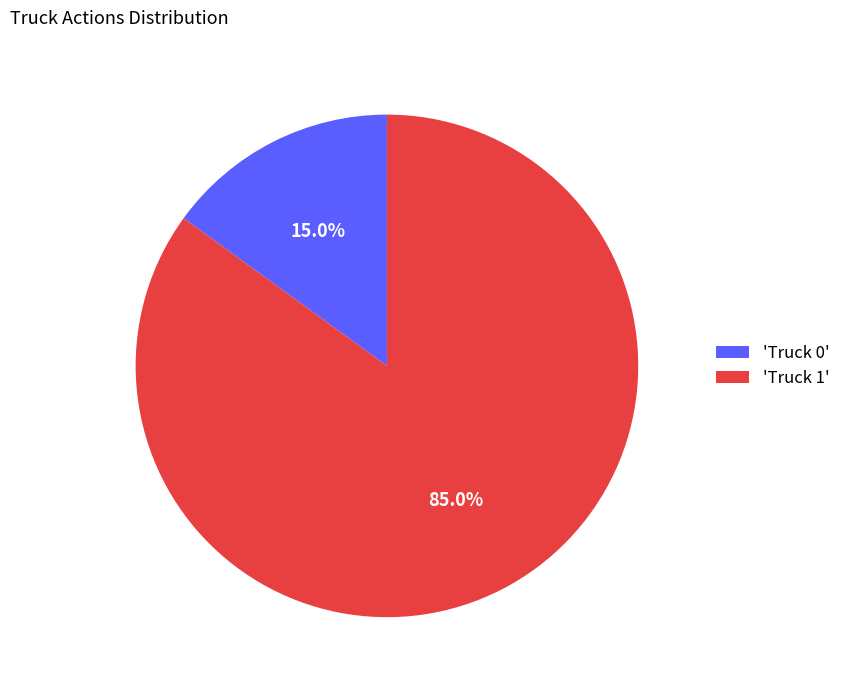

To the nearest percent, what is the average slice percentage?

50%